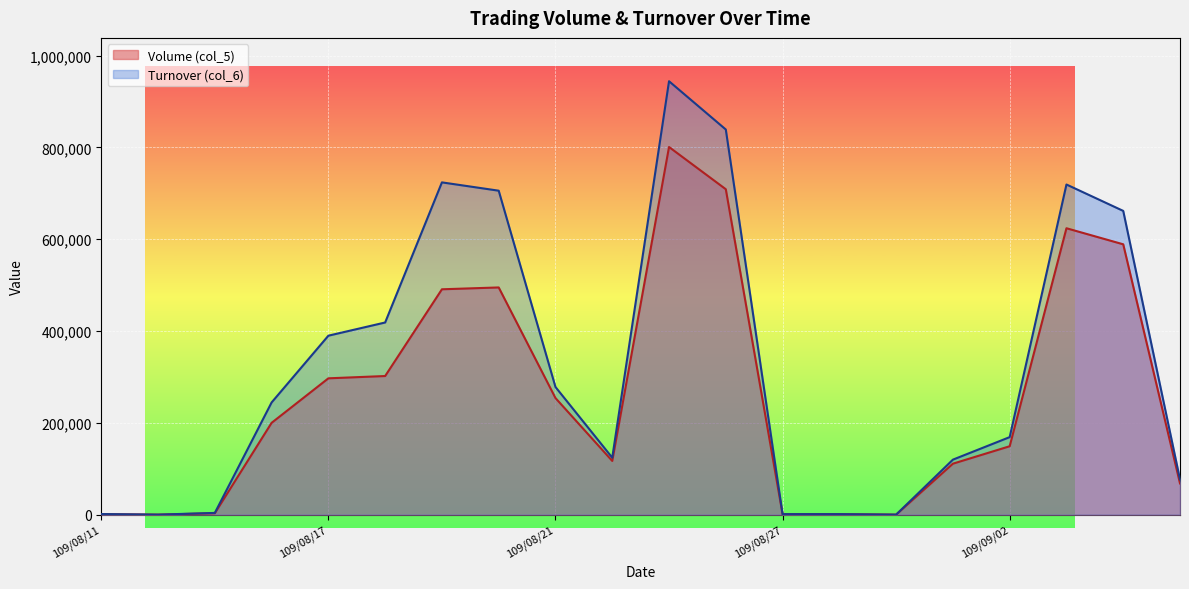

How many interior local peaks does the Volume (col_5) series have?

3